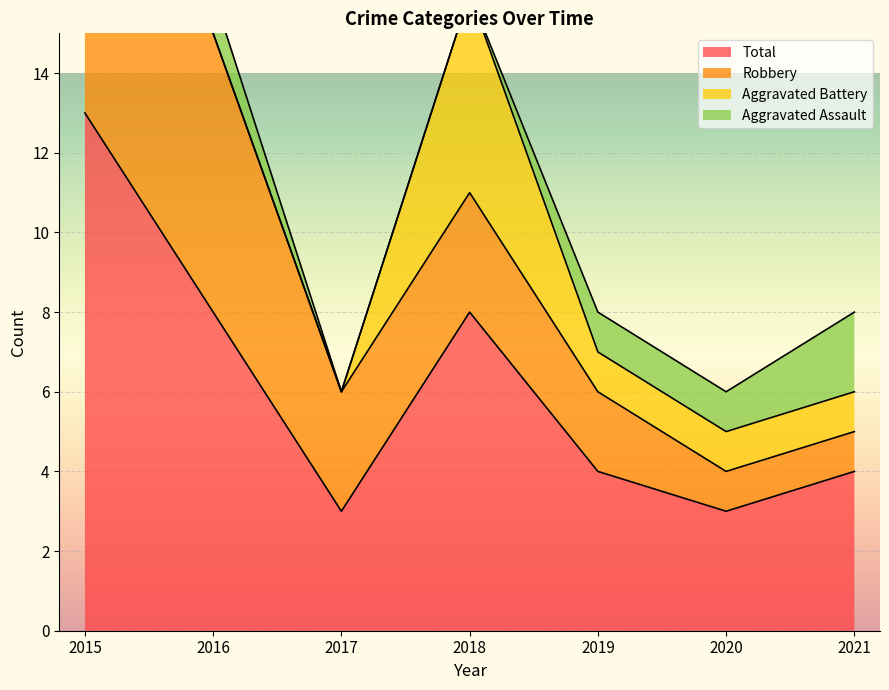

Count the number of categories in the chart.

7